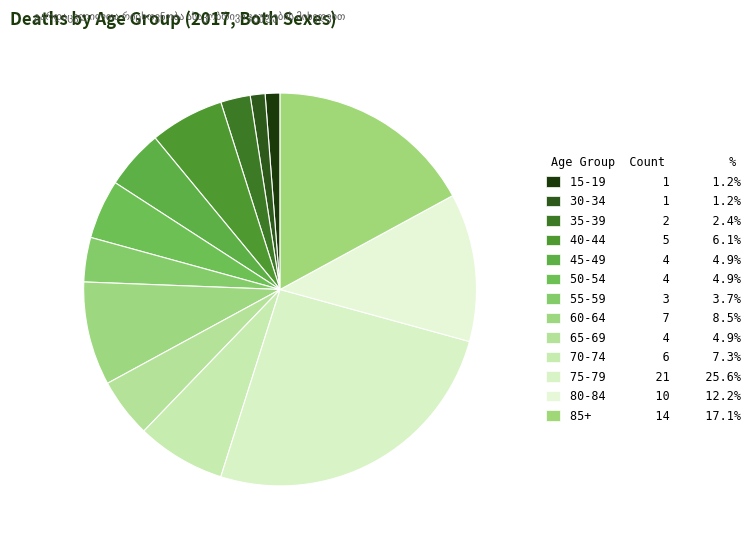

Does any single category account for the majority?

No